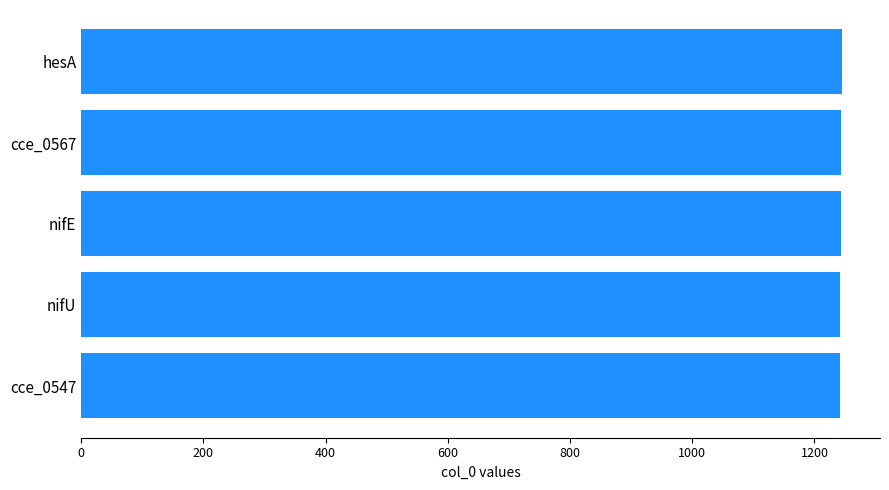

What is the minimum value shown in the chart?

1241